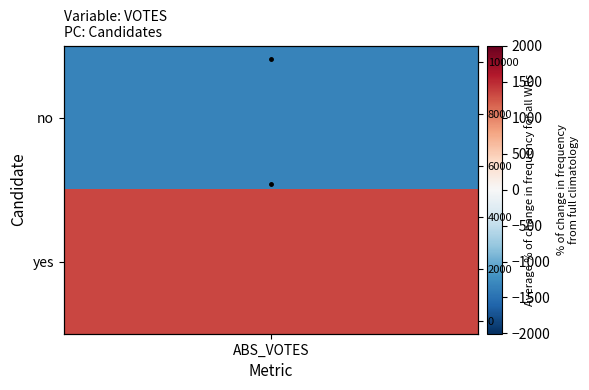

How many values are between 0 and 1?

1